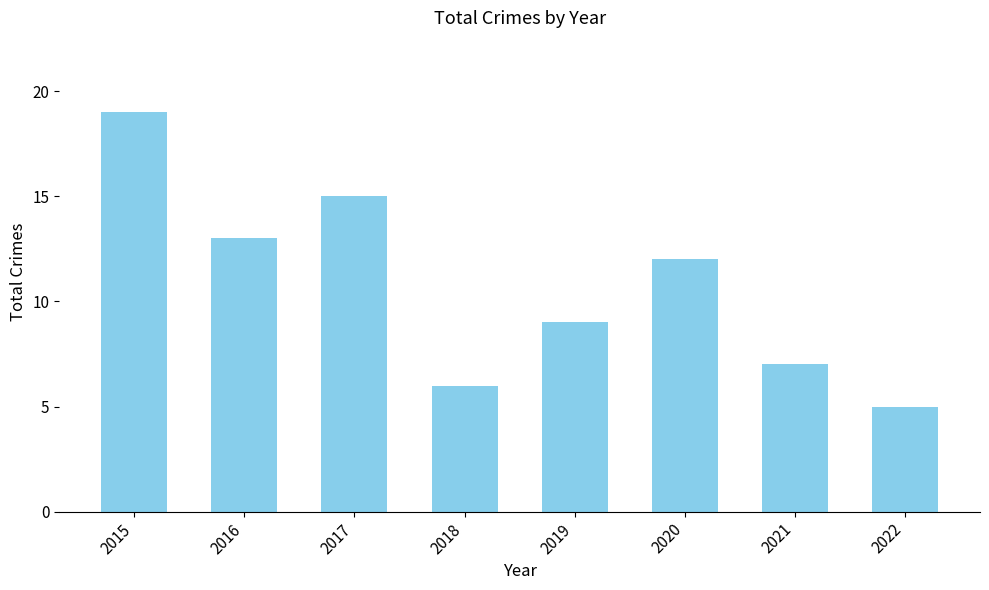

At which label is the value closest to 12?

2020